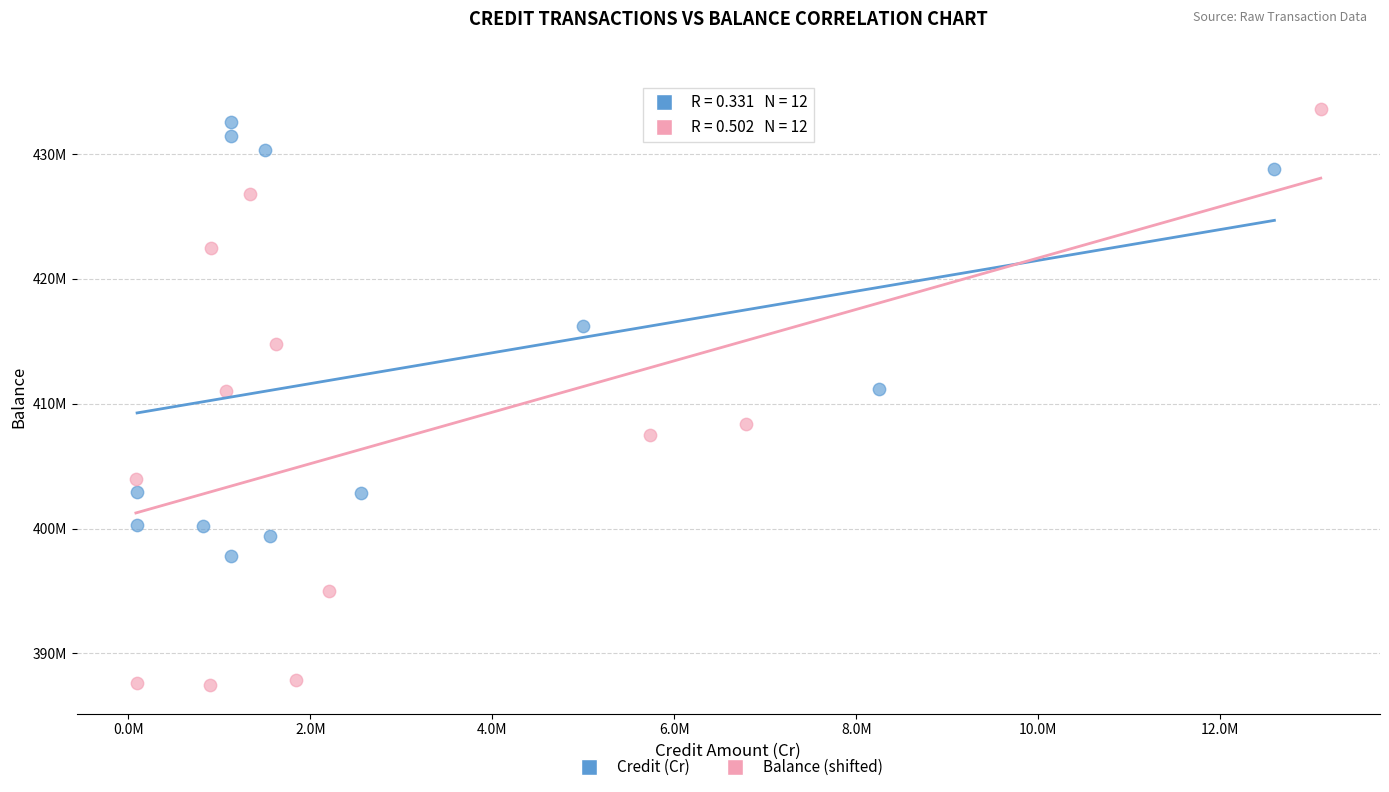

What are all the series names shown in the legend?

Credit (Cr), Balance (shifted)